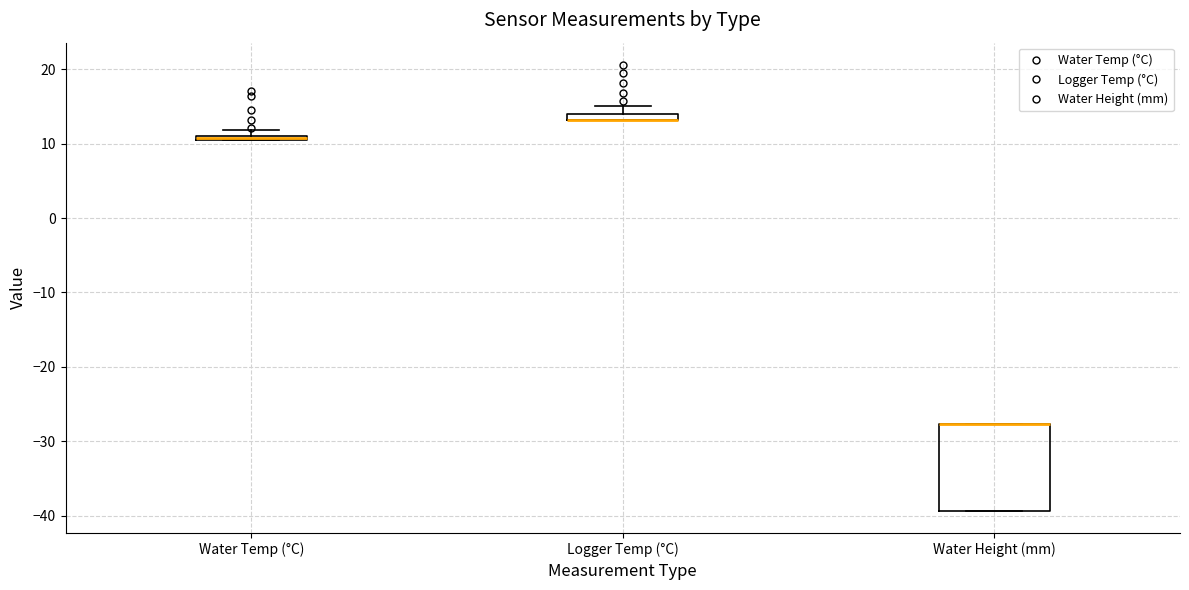

Where is the upper edge of the box for Water Height (mm) on the y-axis? The values are not printed on the chart, so give them approximately, as read against the axis.

-28